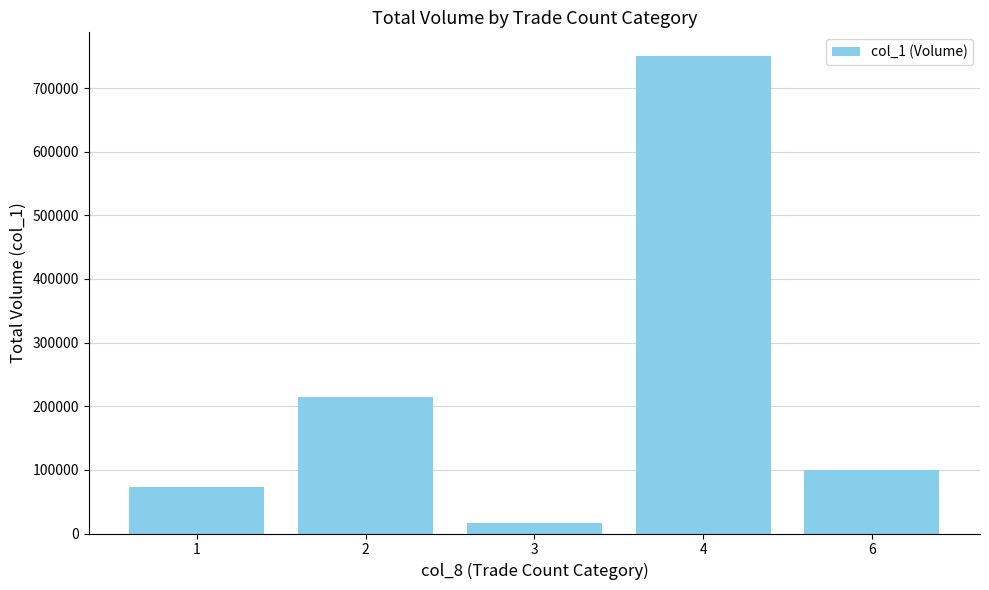

What is the average value?

230800